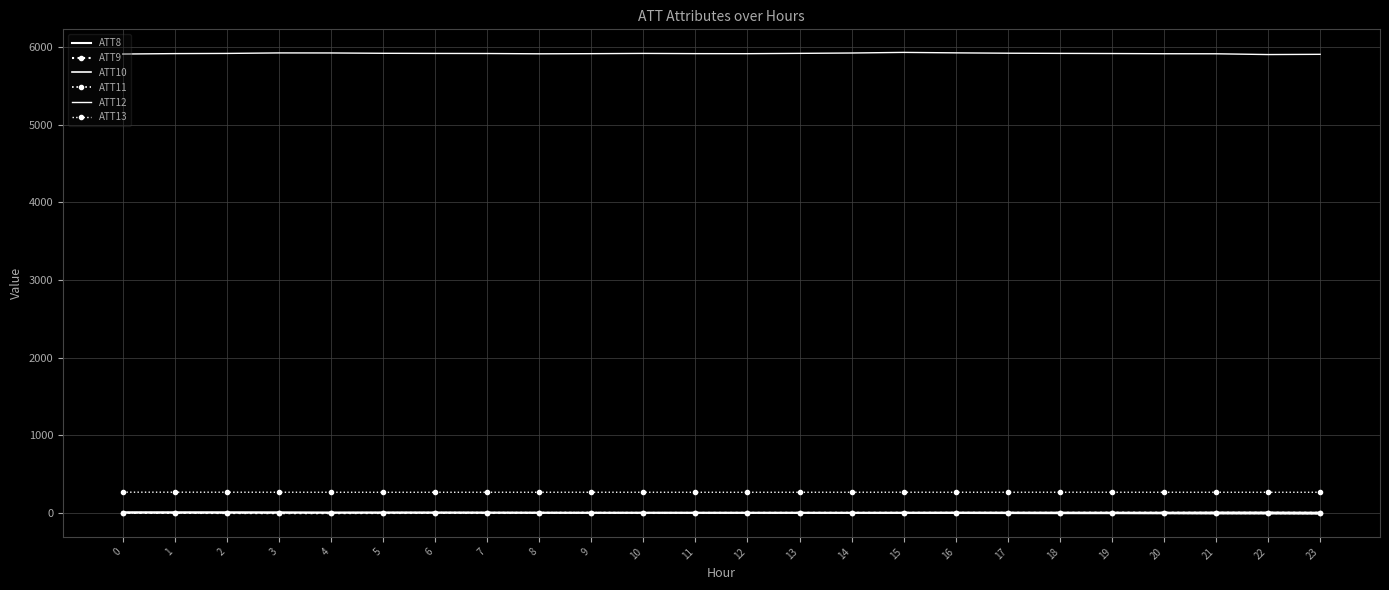

What is the total value across all series at 5?

6198.4